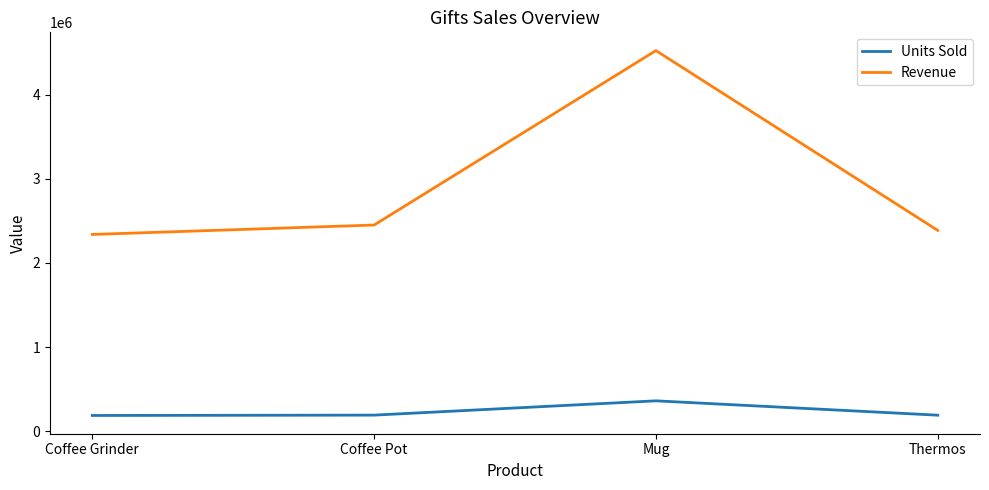

List the series in order of their overall mean, lowest first.

Units Sold, Revenue